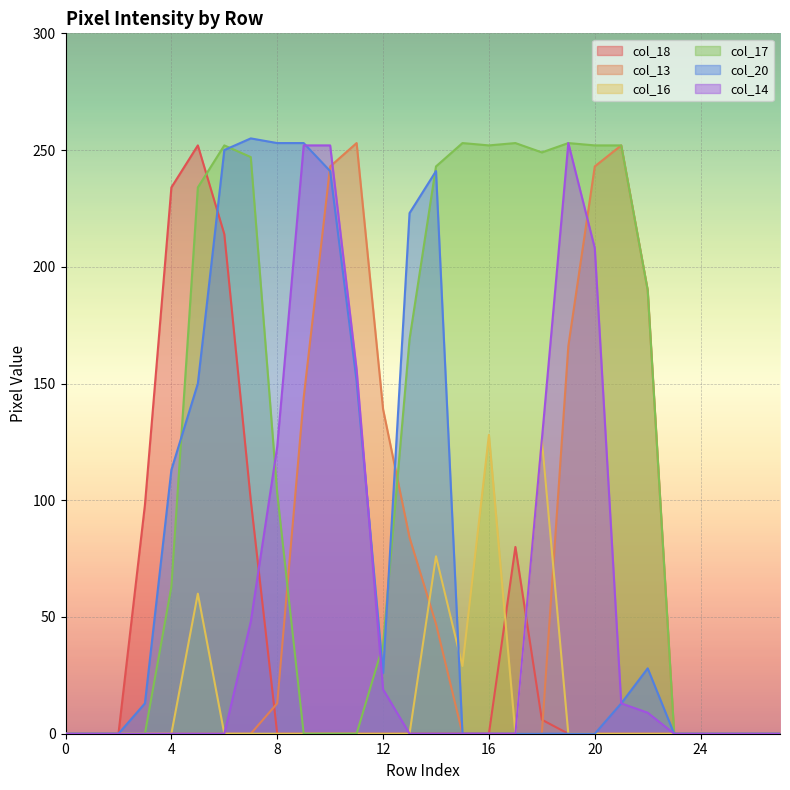

At how many categories does at least one series exceed 134?

19